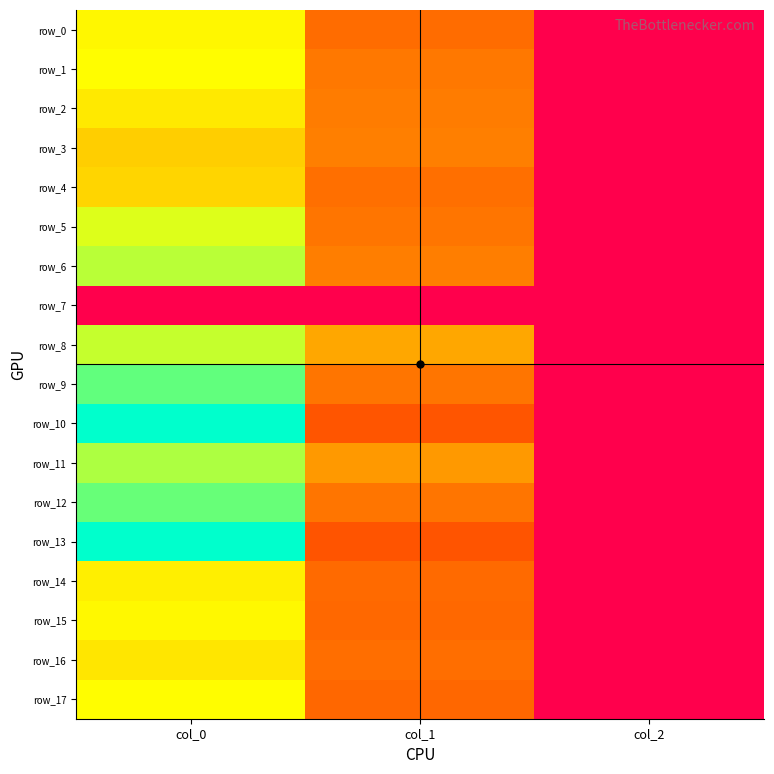

What is the difference between the maximum and minimum values in the row_3 series?

0.7